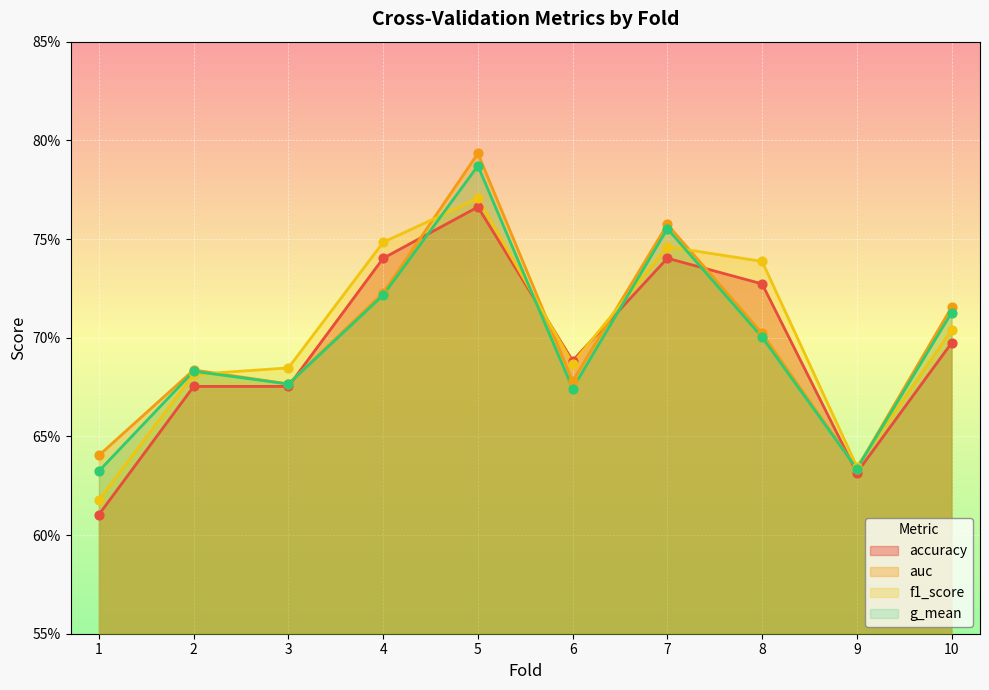

What are all the series names shown in the legend?

accuracy, auc, f1_score, g_mean